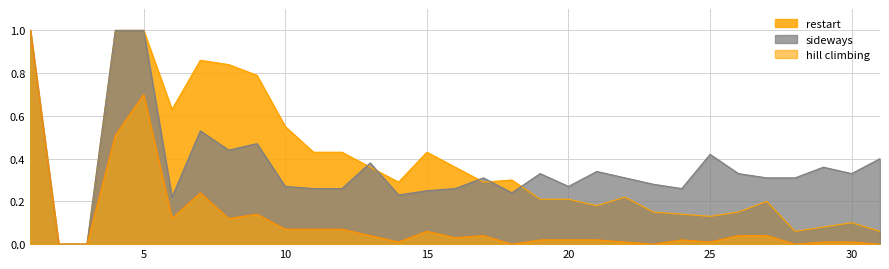

How many lines are shown in the chart?

3